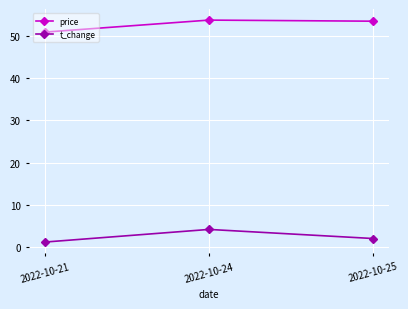

What is the difference between the t_change values at 2022-10-21 and 2022-10-25?

0.8